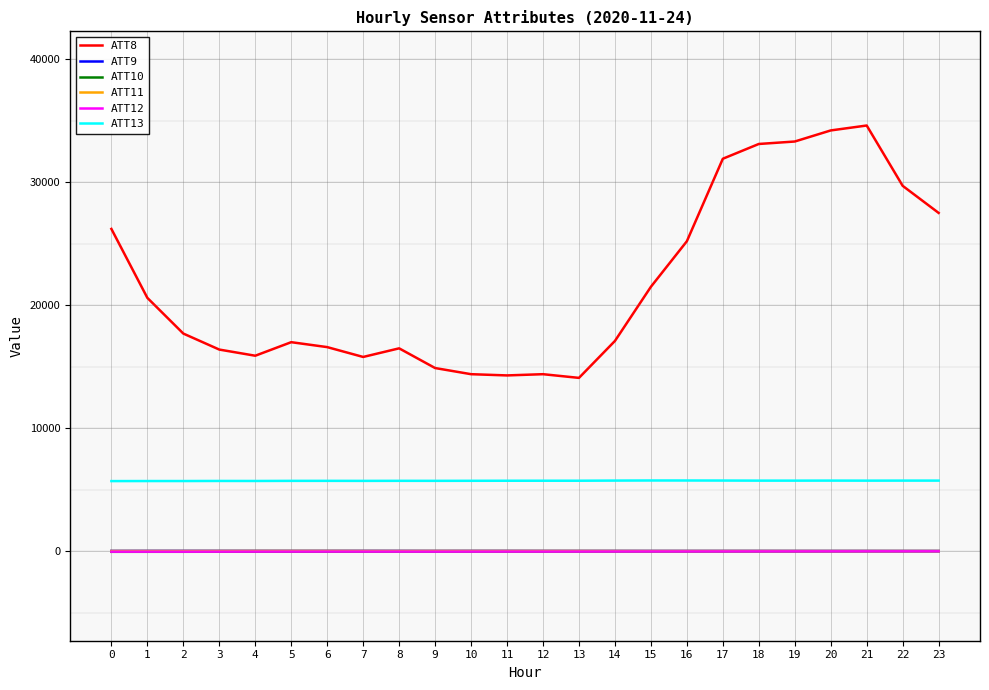

Is it true that ATT12 equals -9.3 at 8?

True